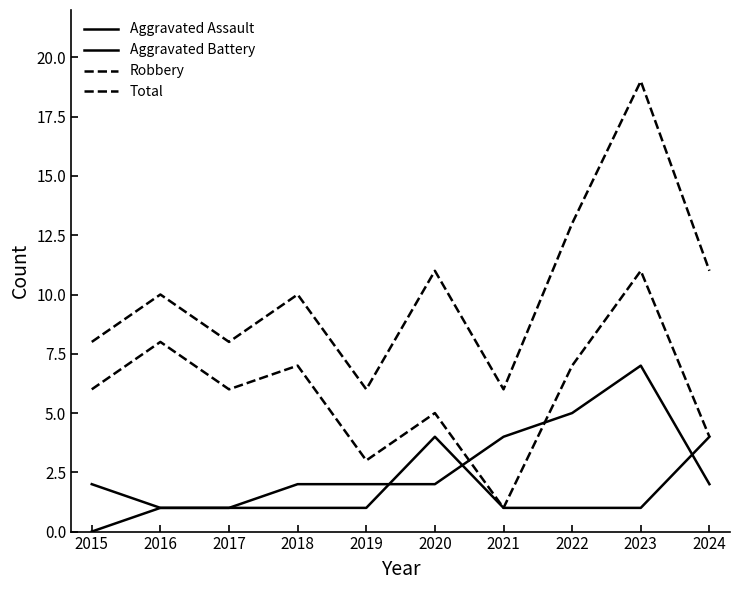

How many lines are shown in the chart?

4